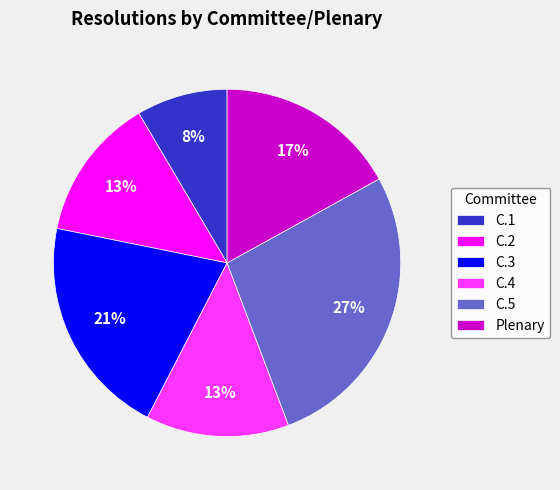

Is the sum of C.4 and C.5 greater than half?

No